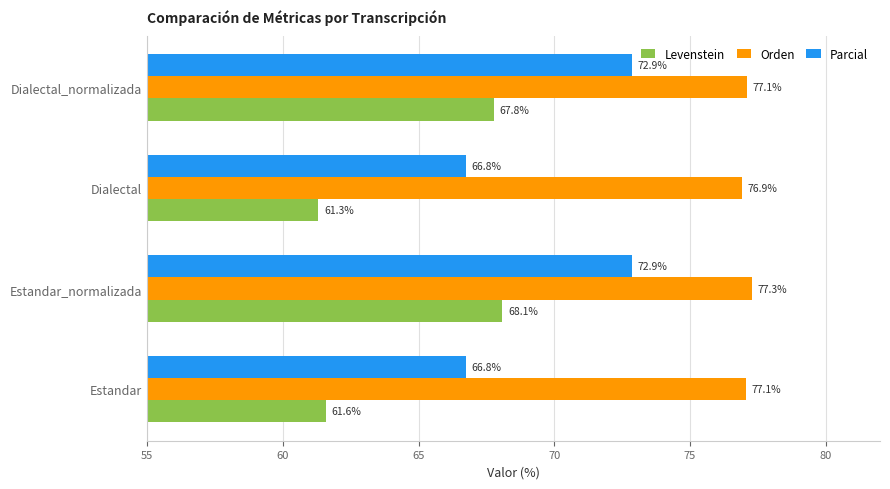

The value of Levenstein at Dialectal_normalizada is 67.8. True or false?

True